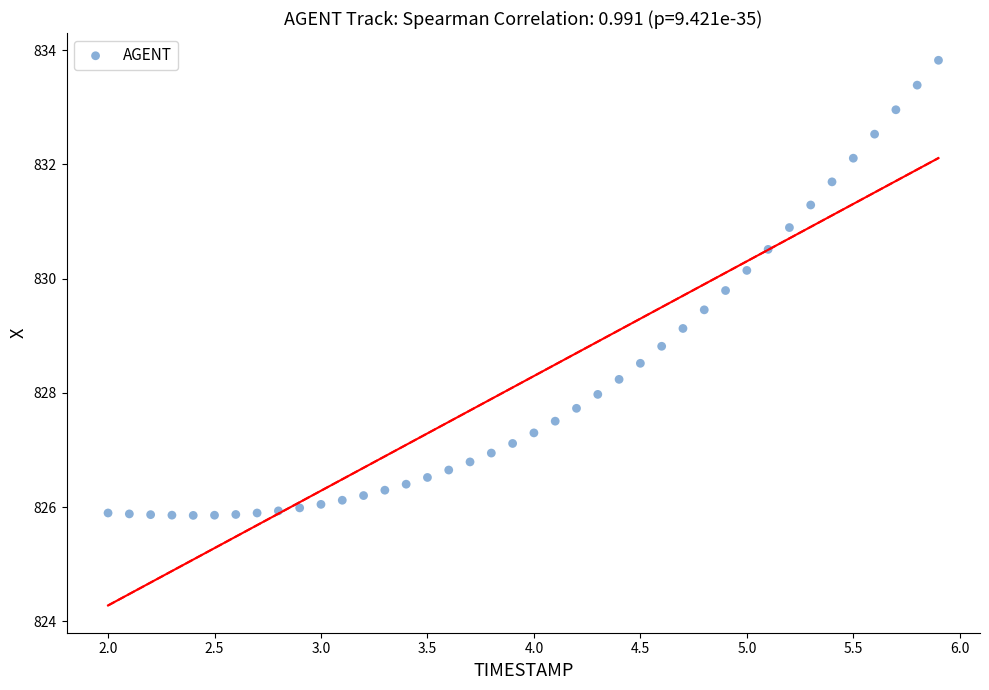

What is the range of X values (max minus min)?

3.9